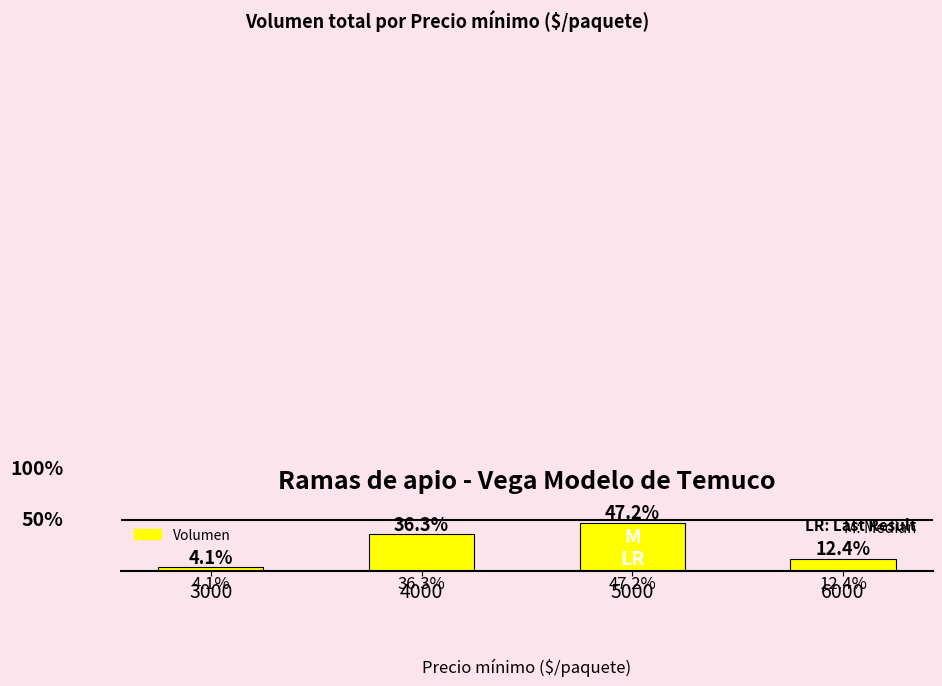

List the labels in order of value, largest first.

5000, 4000, 6000, 3000